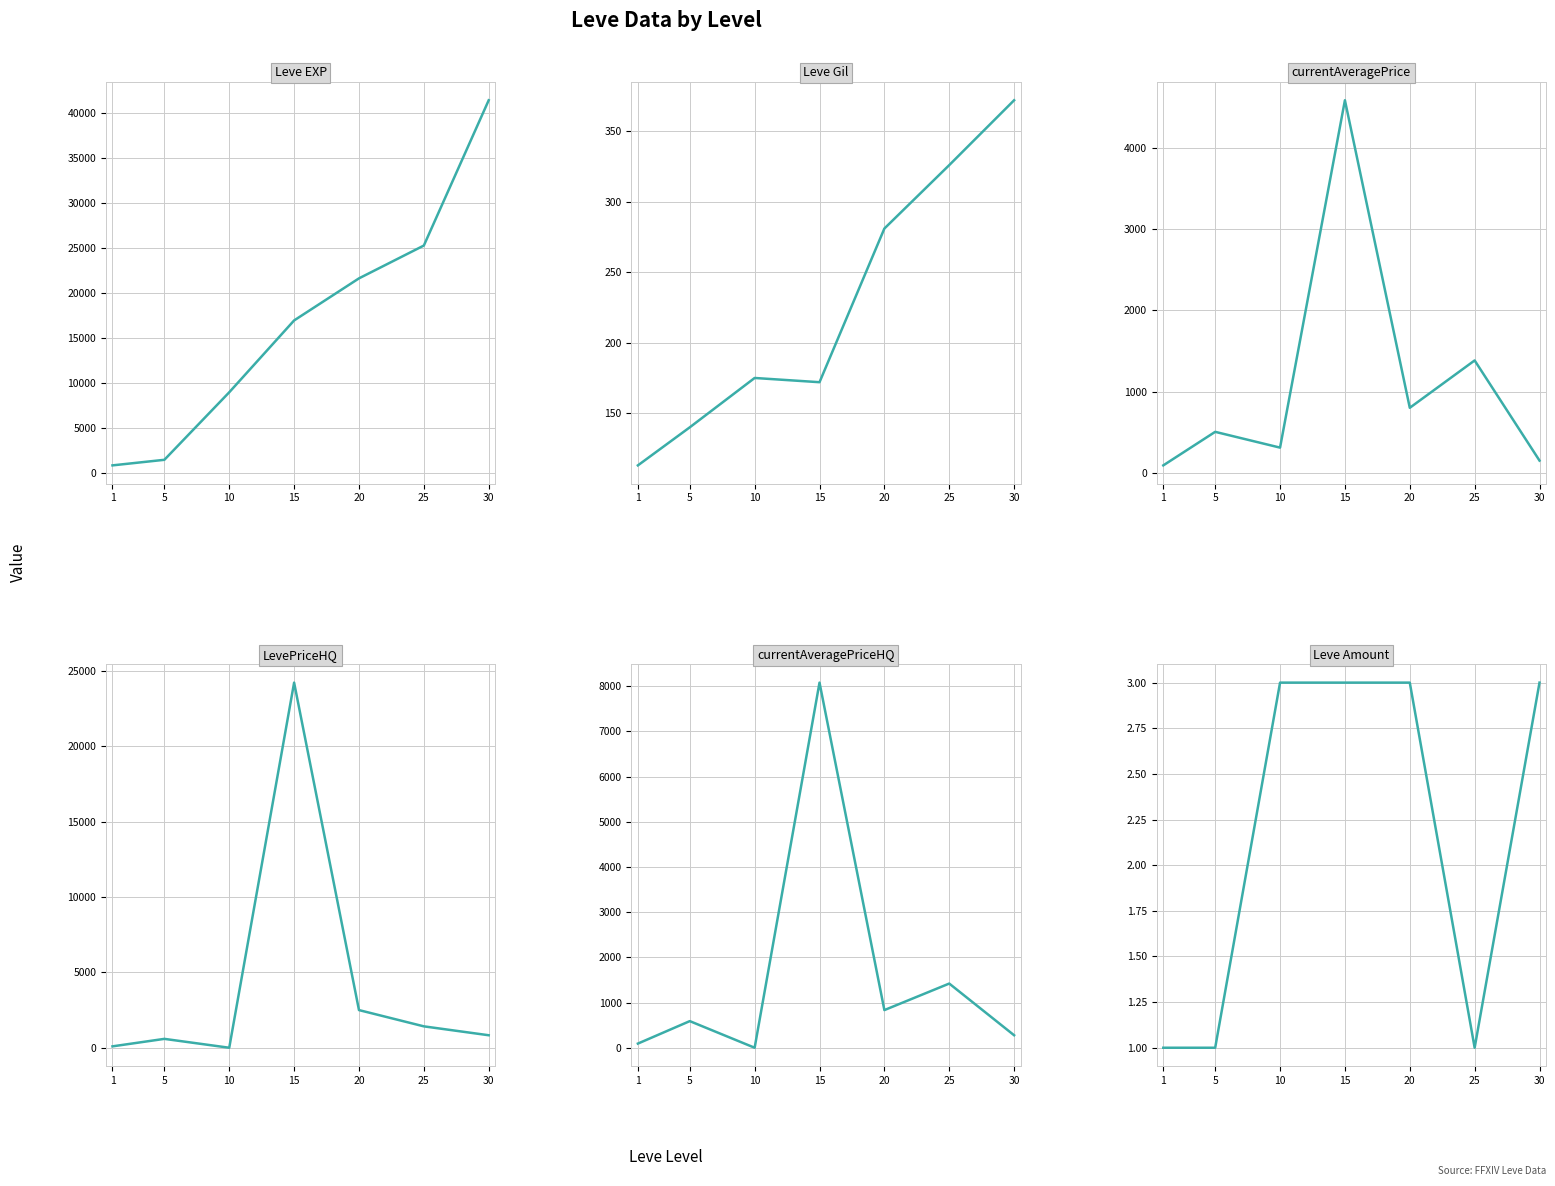

Does the chart have visible grid lines?

Yes